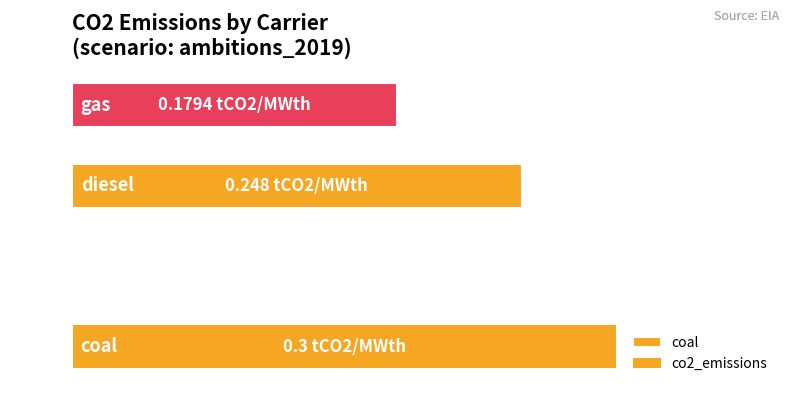

True or false: the data shows -0.1 at CSP.

False